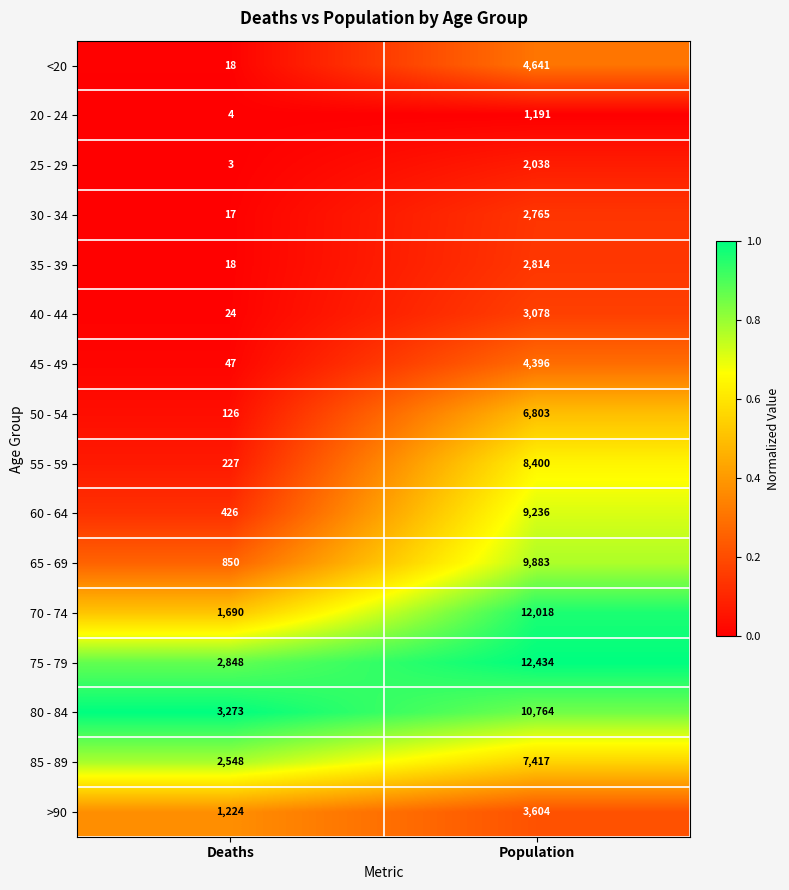

The 65 - 69 series shows 4167 at Population. True or false?

False